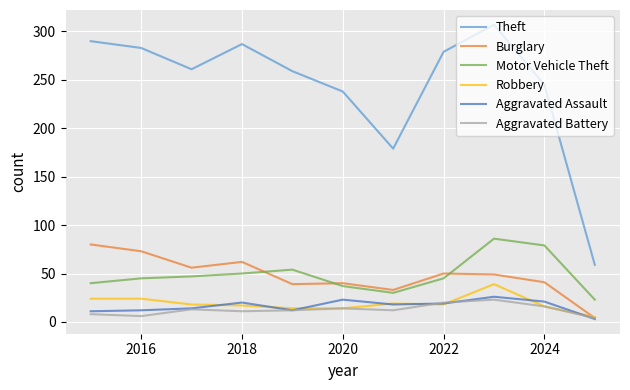

What is the maximum value for Theft?

307